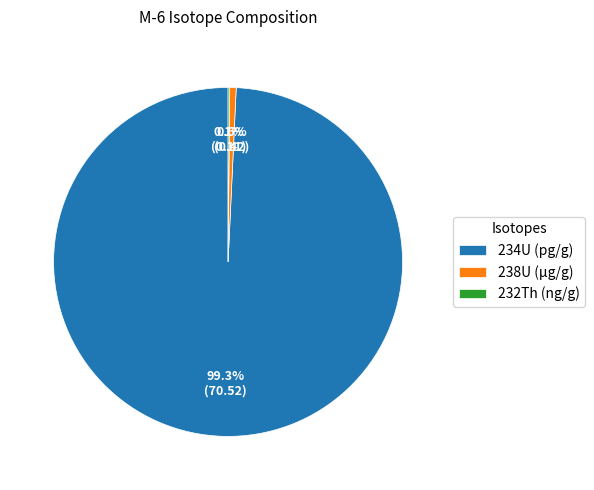

Is there a majority slice in this chart?

Yes